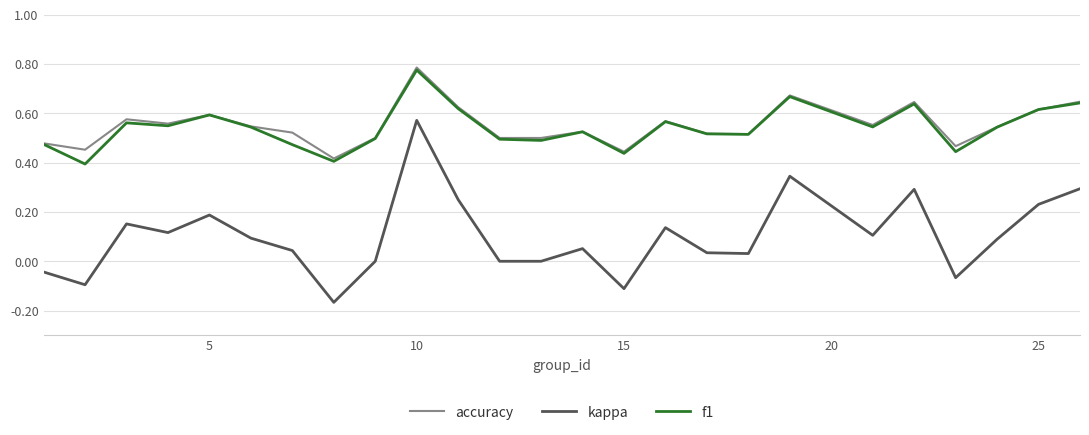

In f1, how many points are lower than both neighbors (excluding endpoints)?

8